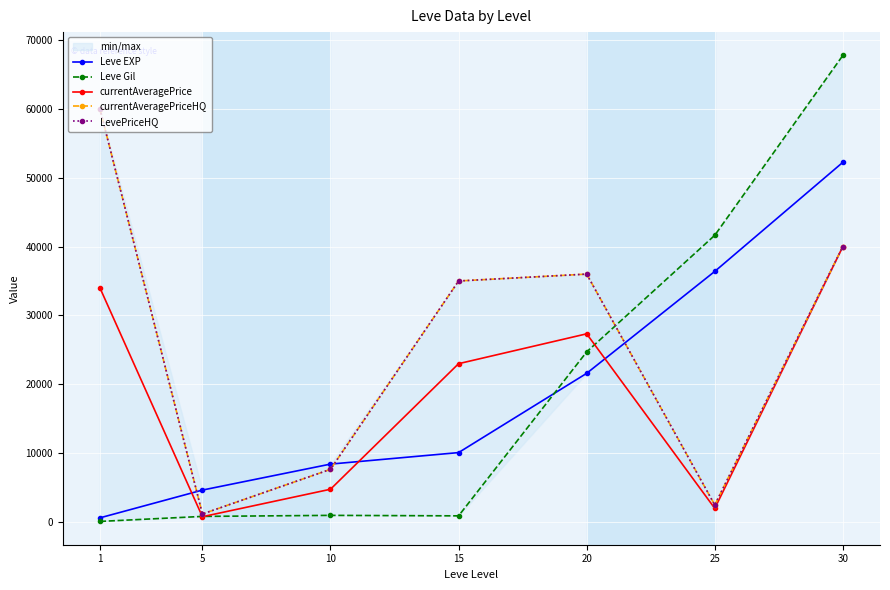

How many categories are shown in the chart?

7